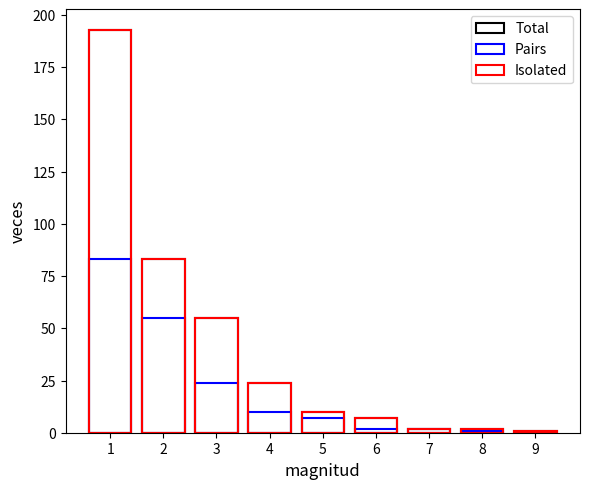

What is the difference between the maximum and minimum values in the Isolated series?

192